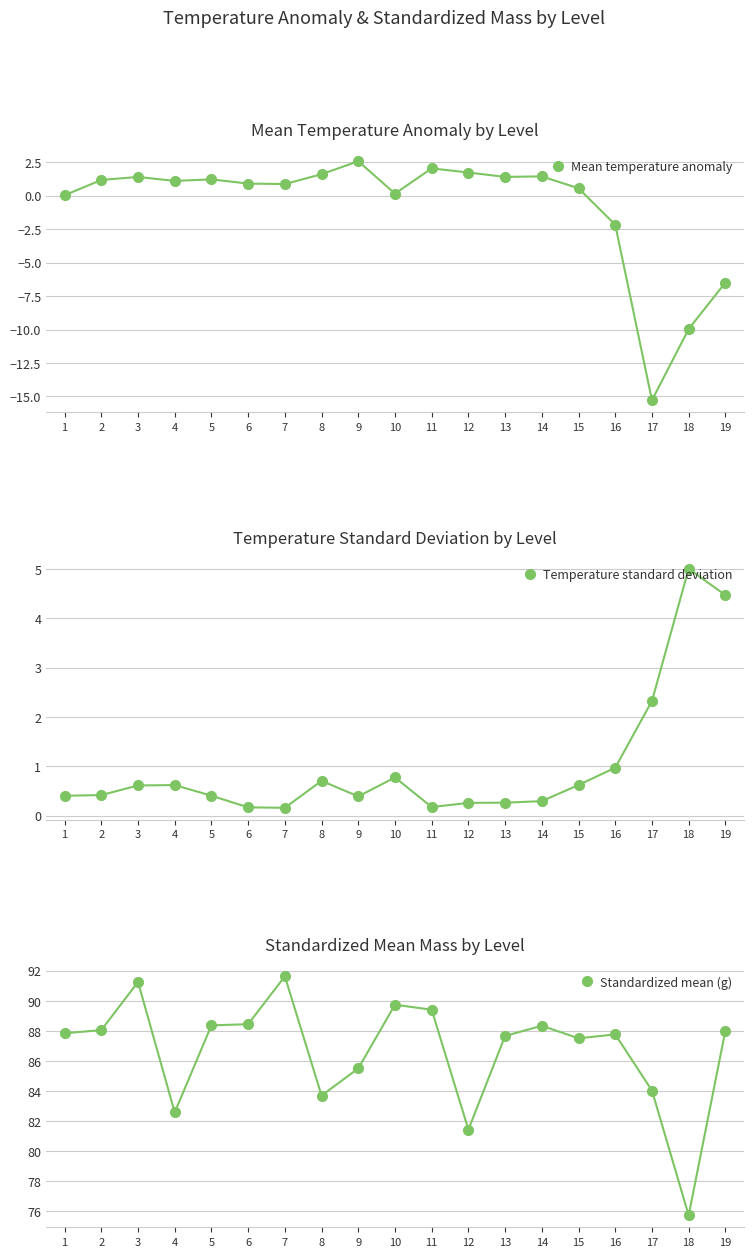

What is the spread (max minus min) of values at 17?

99.3